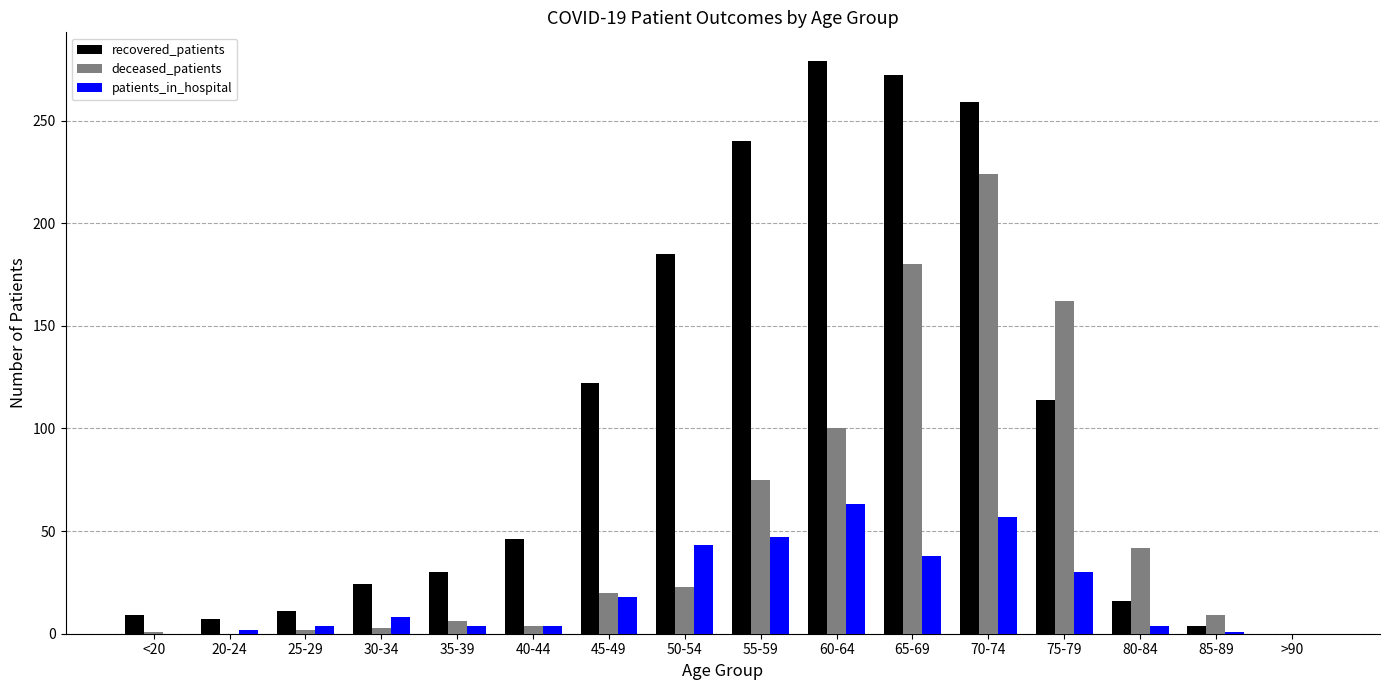

True or false: recovered_patients has a value of 24 at 30-34.

True